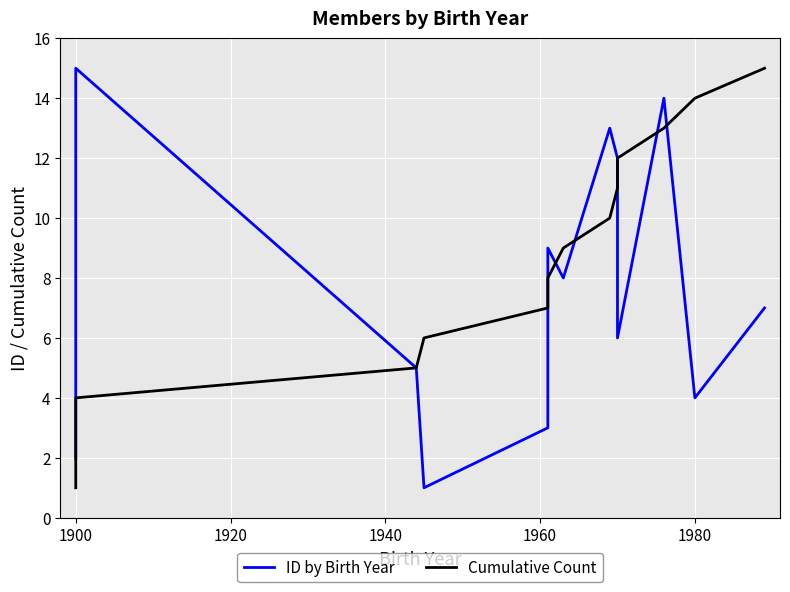

True or false: Cumulative Count has a value of 17 at 11.

False